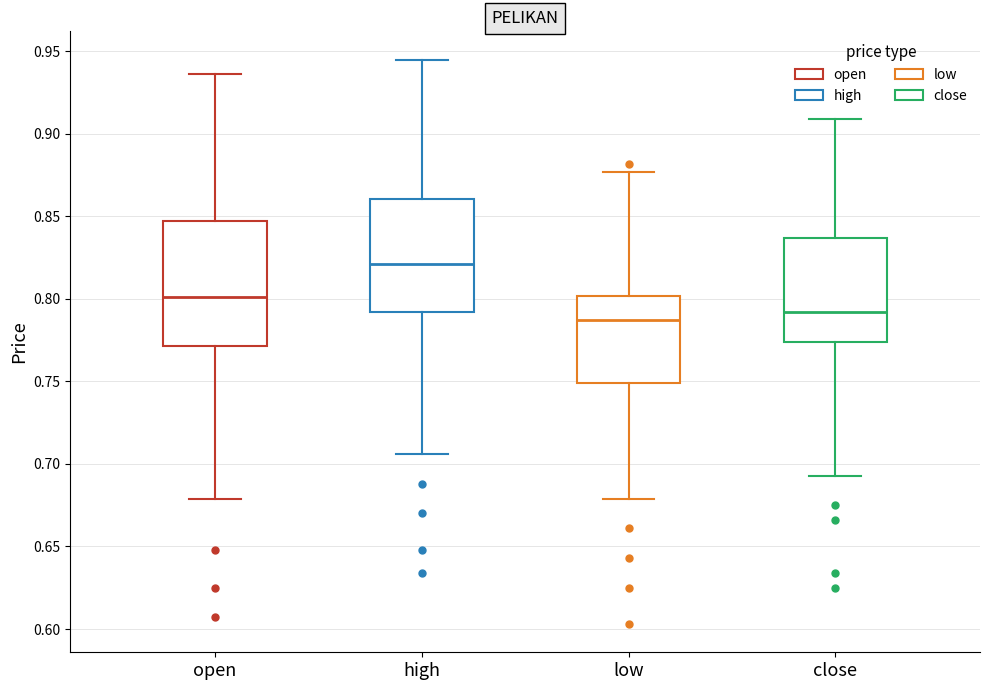

Where does the lower whisker of the box for high end on the y-axis? The values are not printed on the chart, so give them approximately, as read against the axis.

0.705